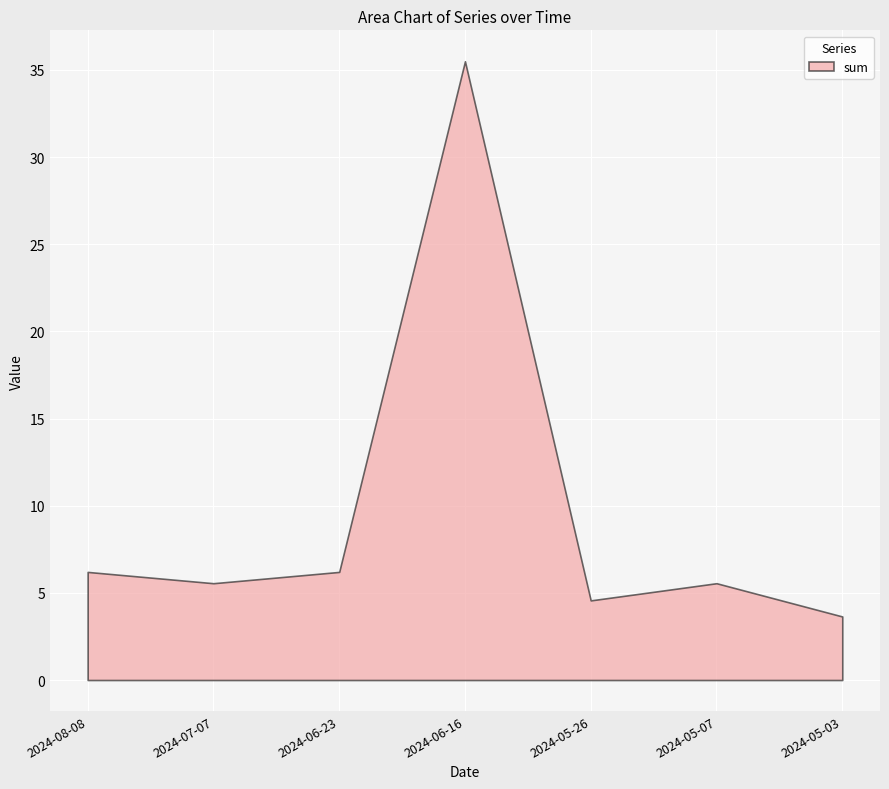

Where is the first local maximum for K?

2024-06-16